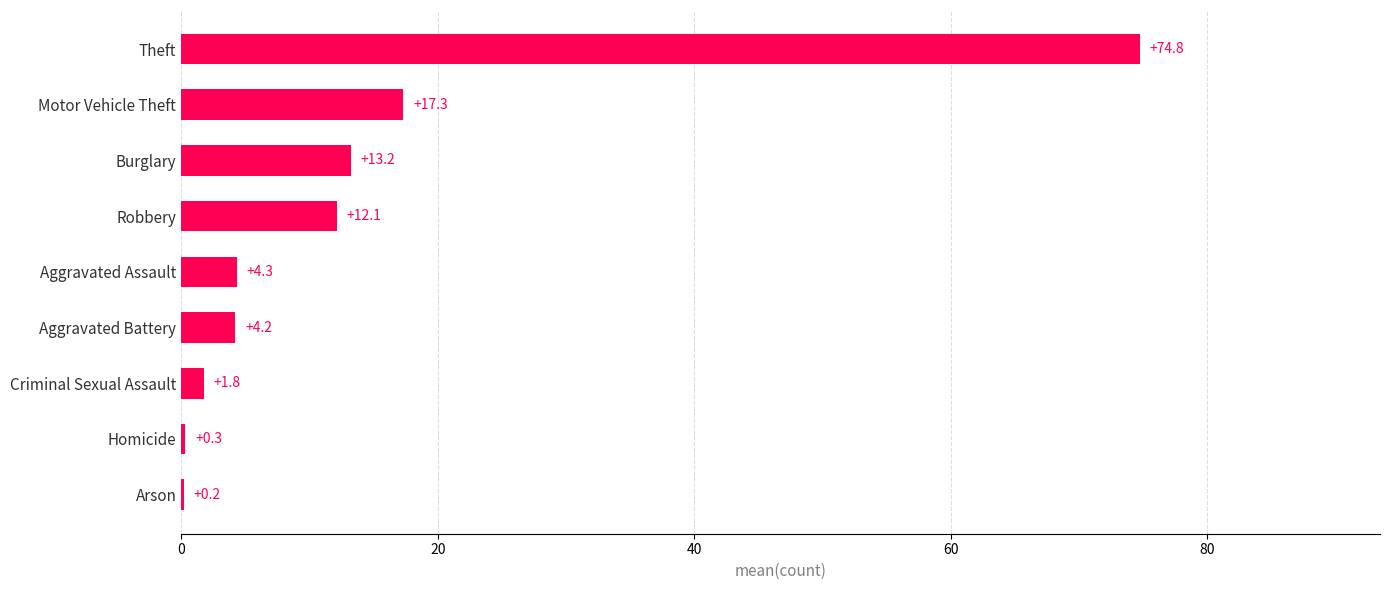

True or false: the data shows 41.5 at Theft.

False